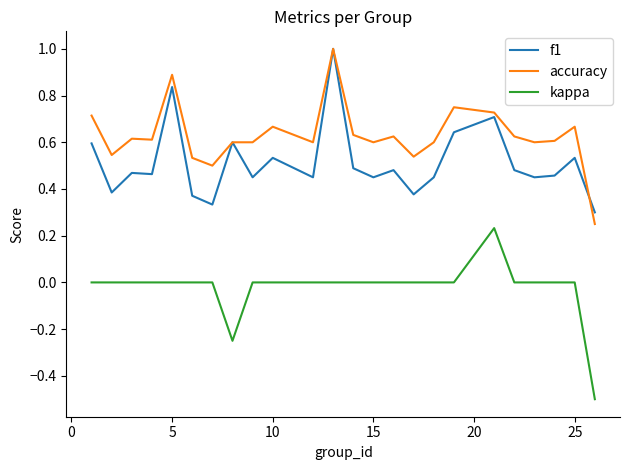

List the series in order of their overall mean, lowest first.

kappa, f1, accuracy